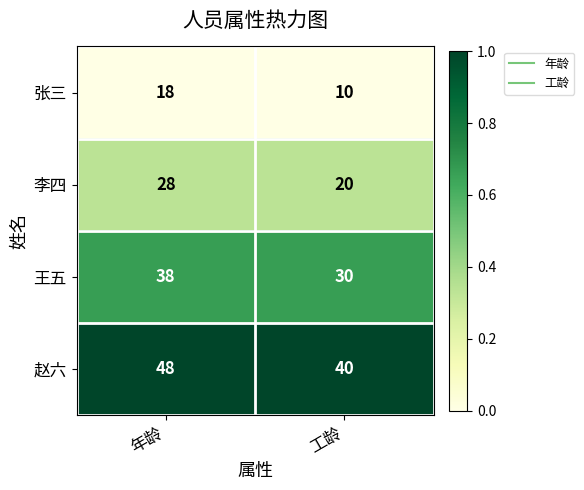

Reading left to right, what are all the values shown in this chart?

张三: 年龄=18	工龄=10
李四: 年龄=28	工龄=20
王五: 年龄=38	工龄=30
赵六: 年龄=48	工龄=40